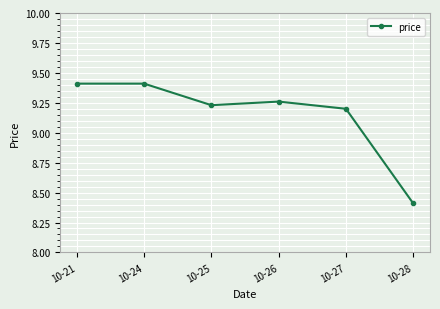

Where does the data first go above 9?

10-21